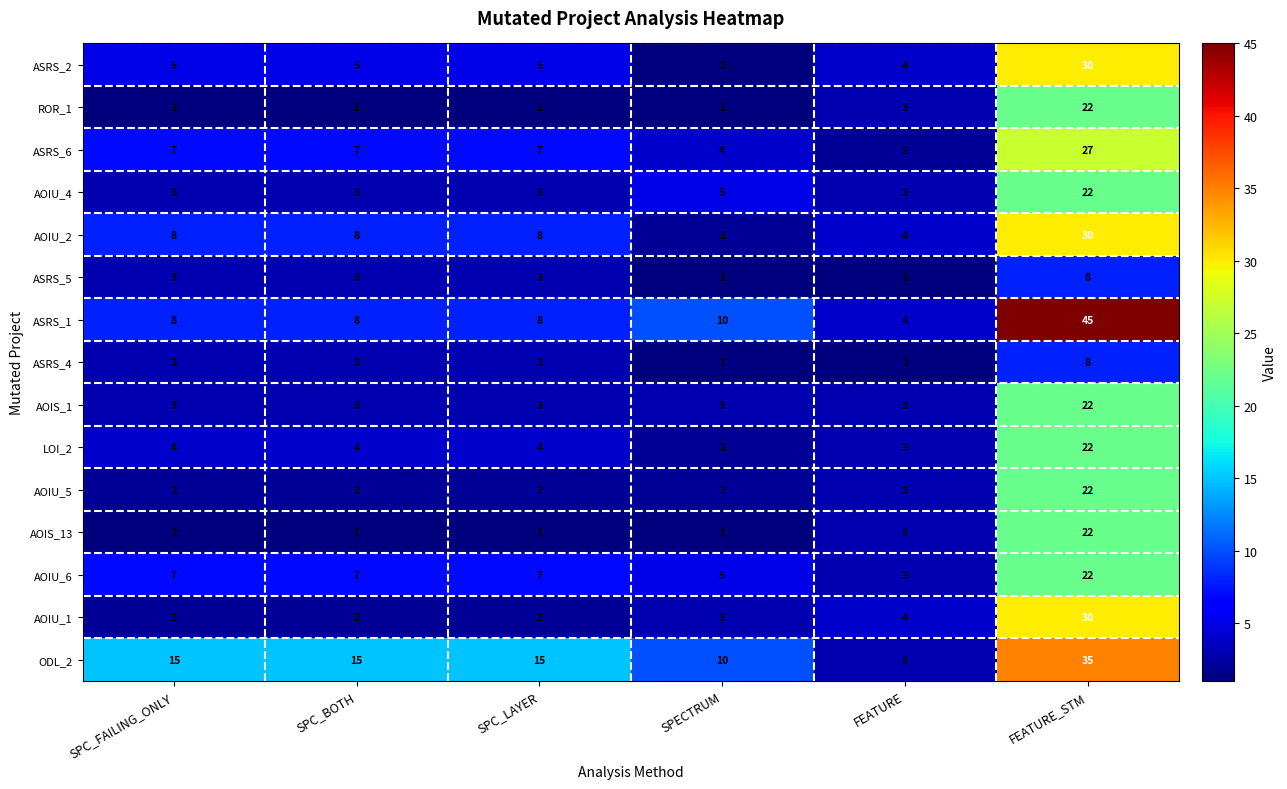

Read the ODL_2 value at SPC_FAILING_ONLY, to the nearest 5.

15